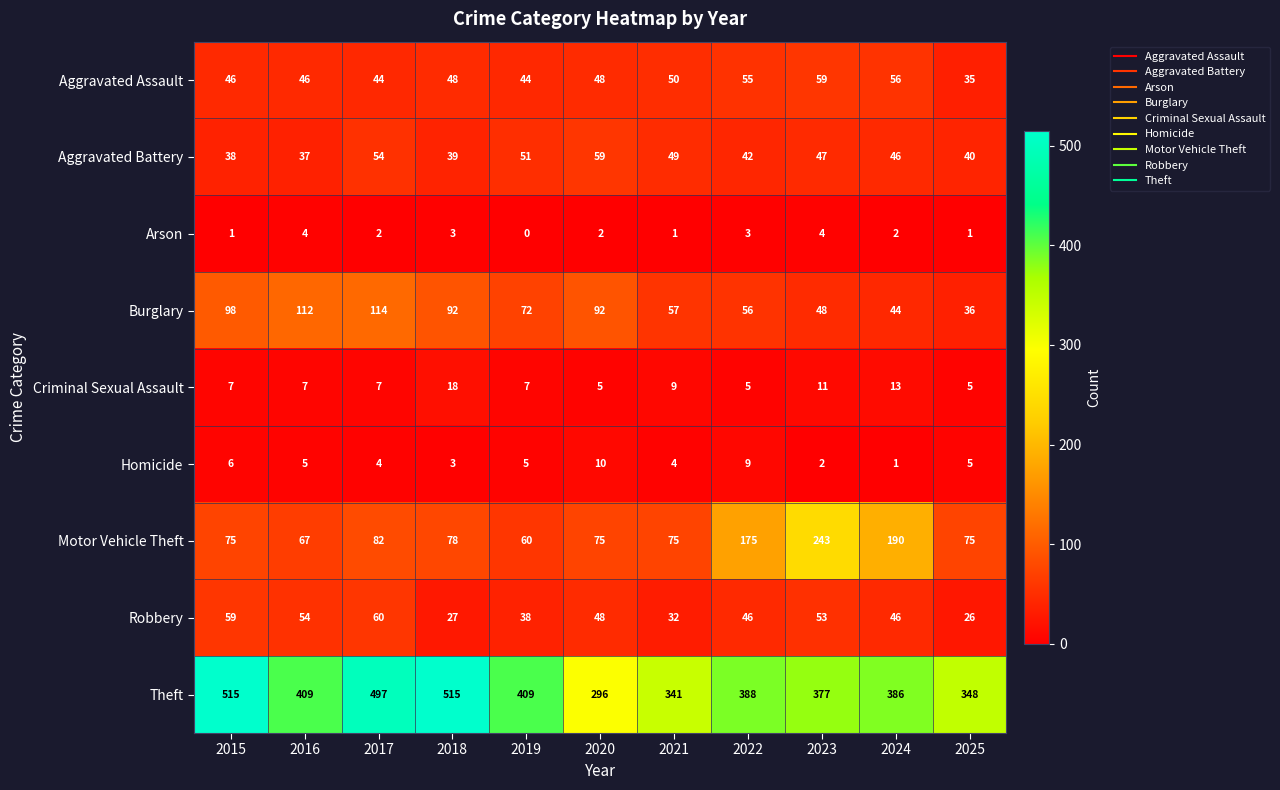

Where does the Aggravated Battery series first go above 46?

2017